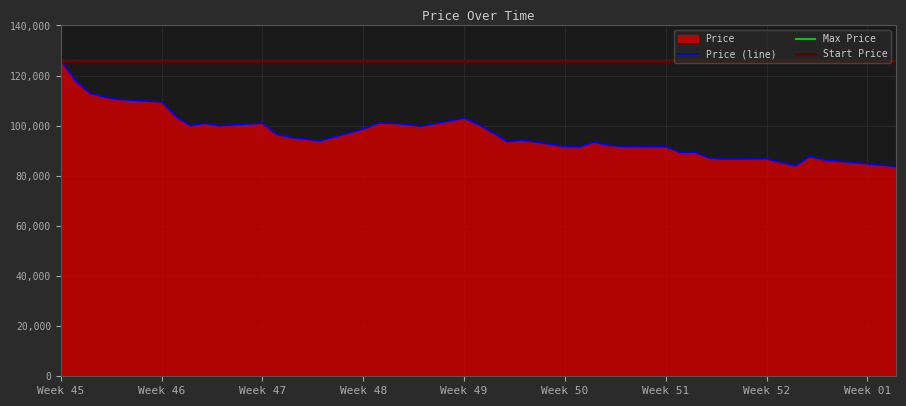

Which category has the highest value in the Price (line) series?

Week 45